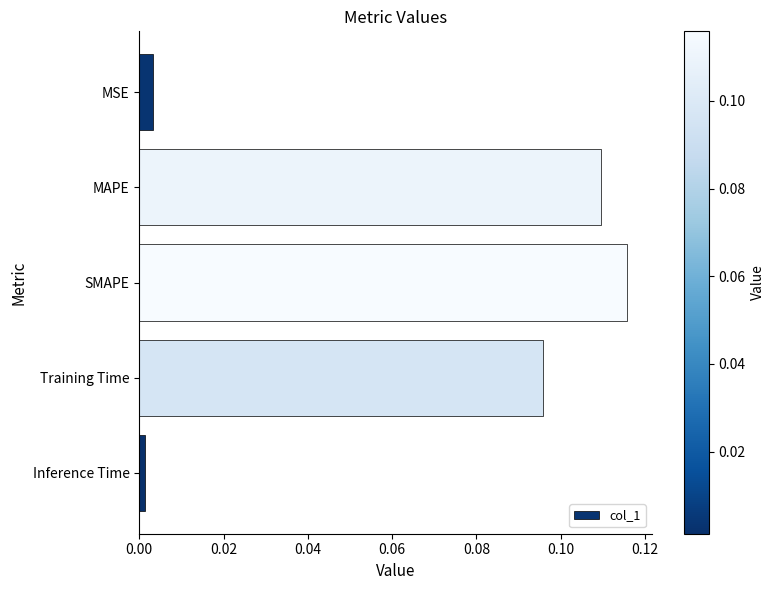

List the labels in order of value, smallest first.

Inference Time, MSE, Training Time, MAPE, SMAPE